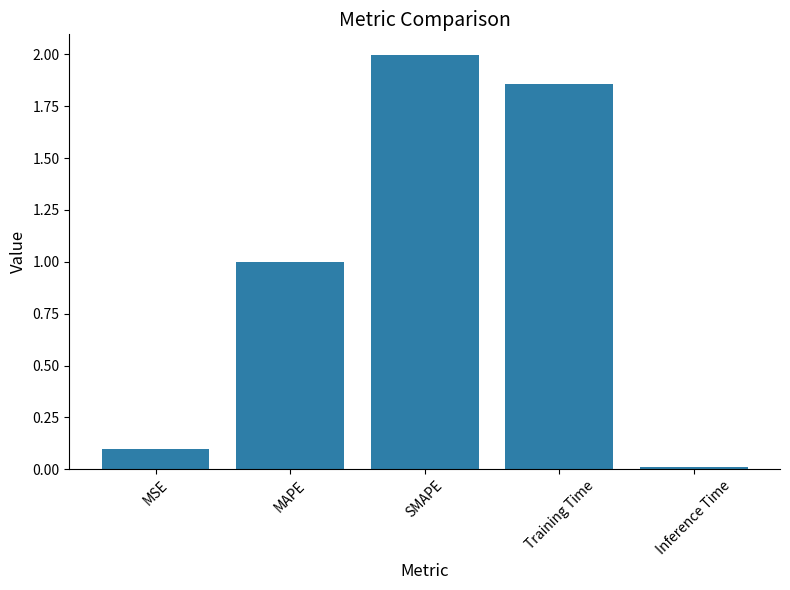

What position from the right is MAPE?

4